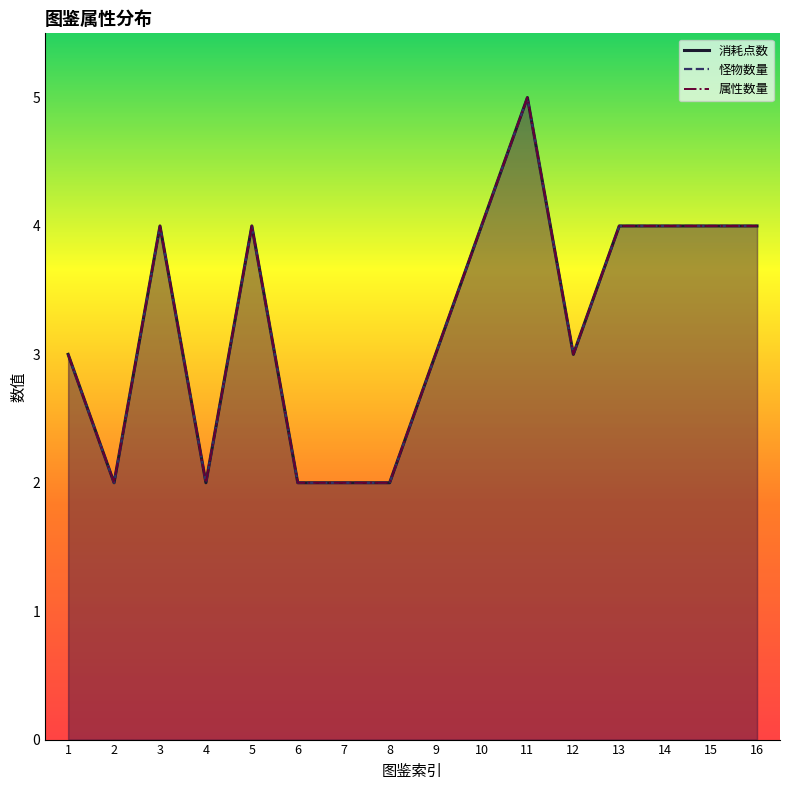

Which label corresponds to the largest value in the chart?

11